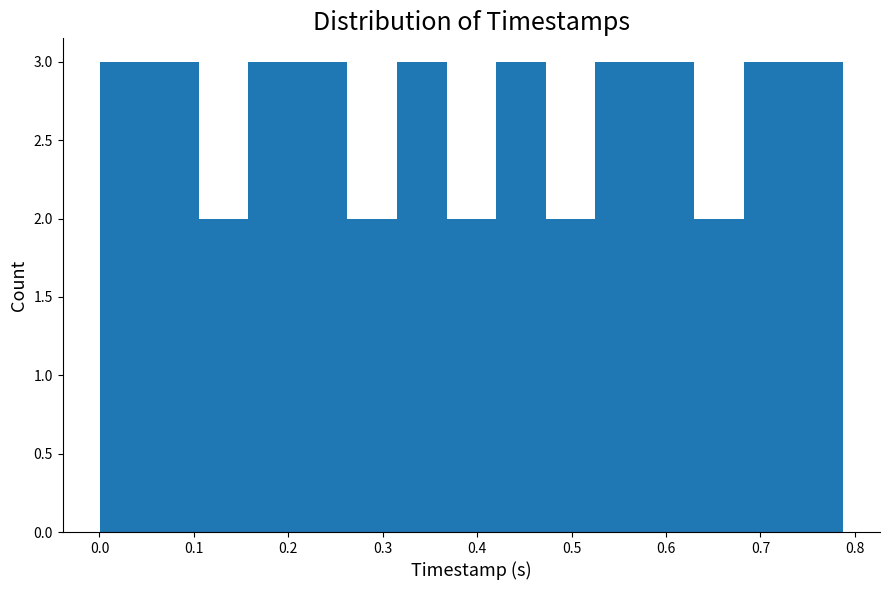

Reading left to right, transcribe this chart: for each bar, give the range it covers on the x-axis and its height. Neither the bar edges nor the heights are printed on the chart, so give them approximately, as read against the axes.

0.00 to 0.05: 3
0.05 to 0.11: 3
0.11 to 0.16: 2
0.16 to 0.21: 3
0.21 to 0.26: 3
0.26 to 0.32: 2
0.32 to 0.37: 3
0.37 to 0.42: 2
0.42 to 0.47: 3
0.47 to 0.52: 2
0.52 to 0.58: 3
0.58 to 0.63: 3
0.63 to 0.68: 2
0.68 to 0.73: 3
0.73 to 0.79: 3